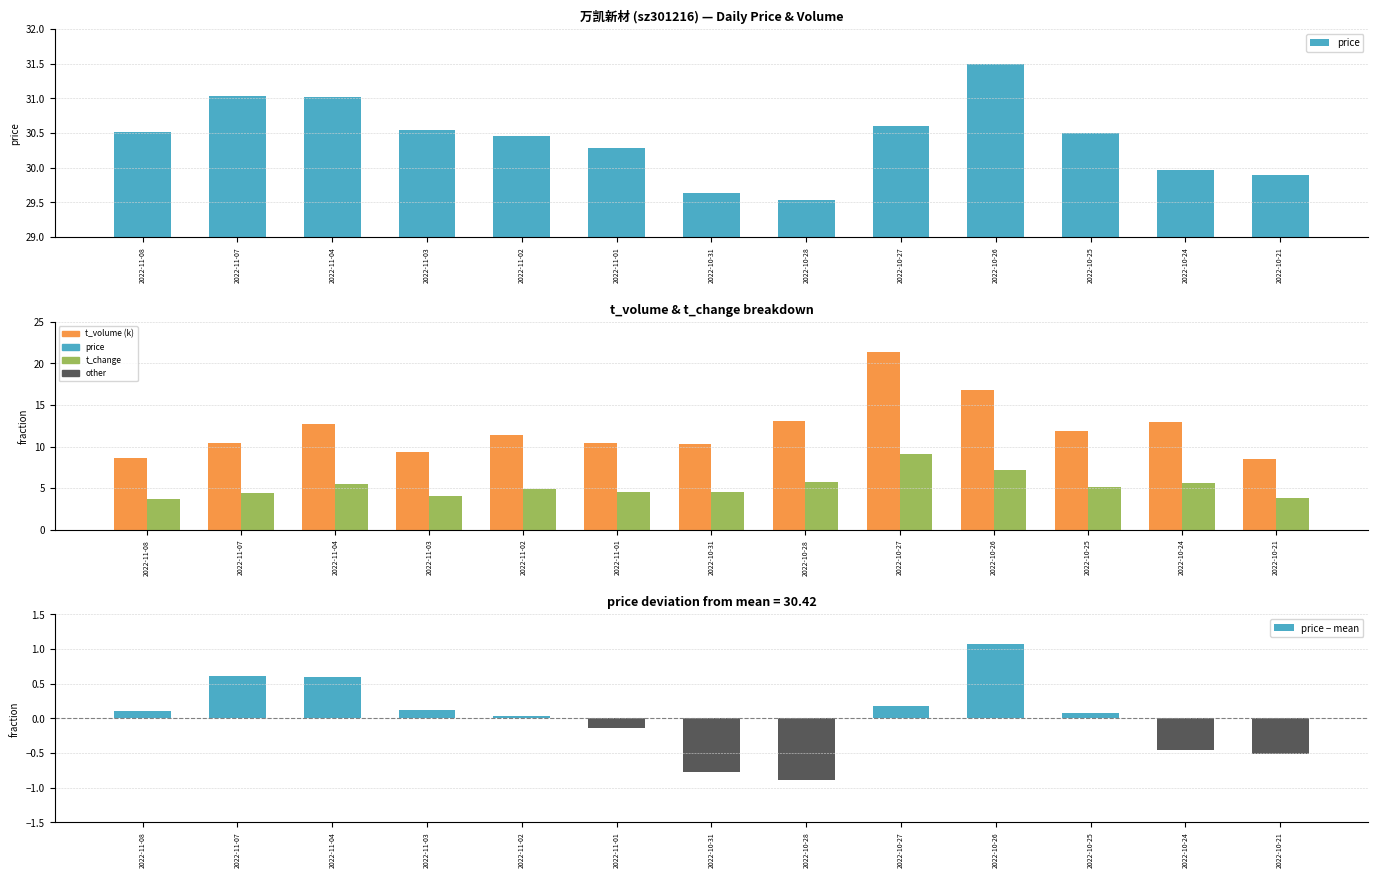

What is the maximum value for t_volume (×1000)?

21.4